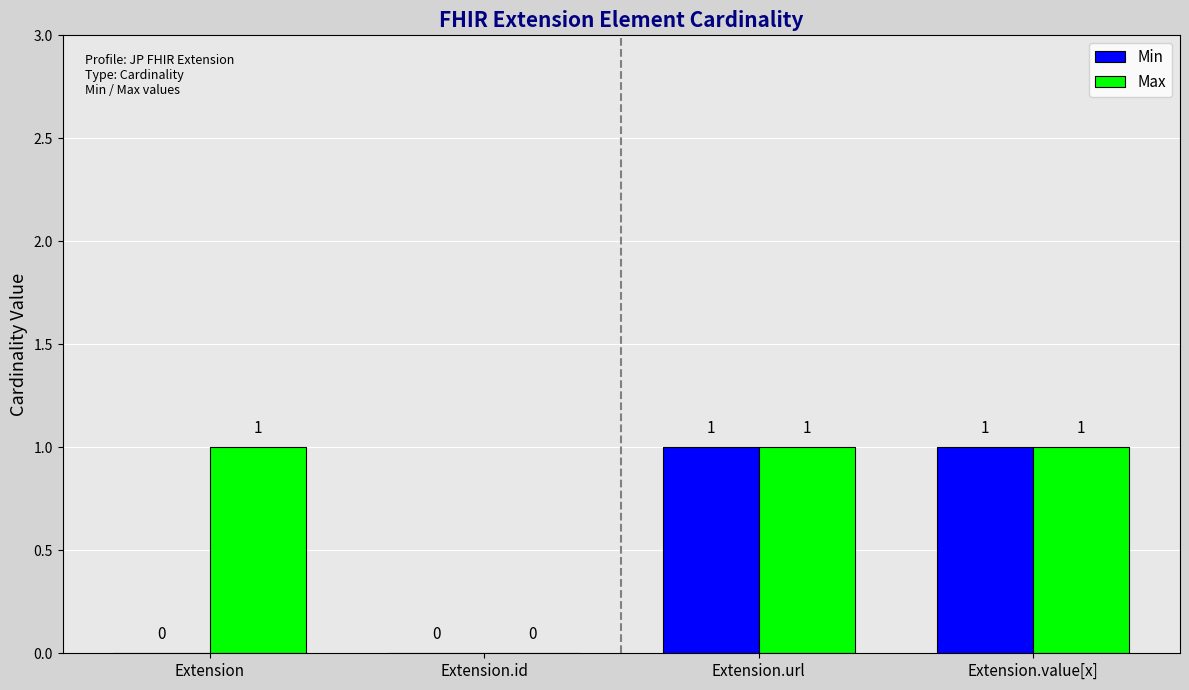

Which series has the largest total across all categories?

Max